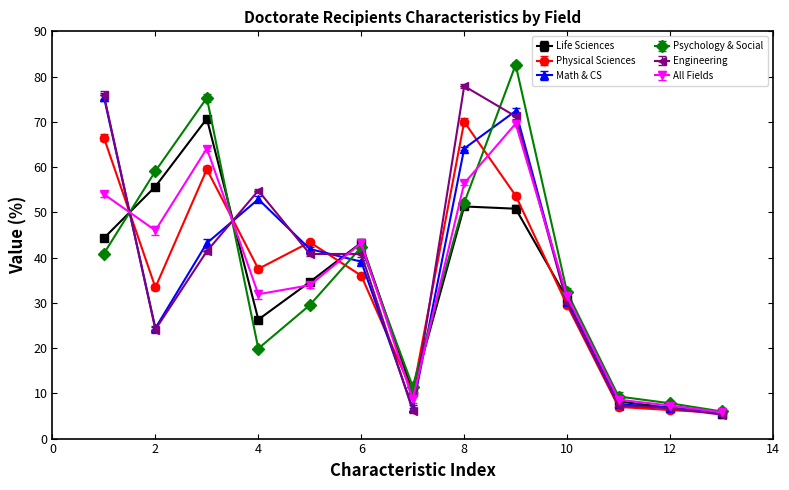

What is the smallest value displayed?

5.3